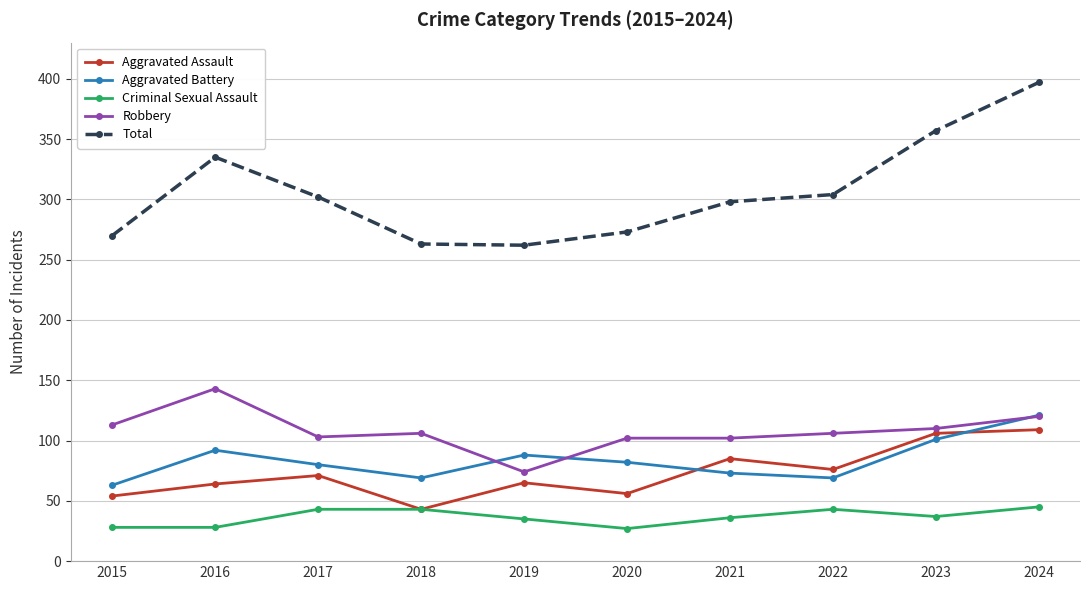

How many interior local valleys does the Aggravated Assault series have?

3